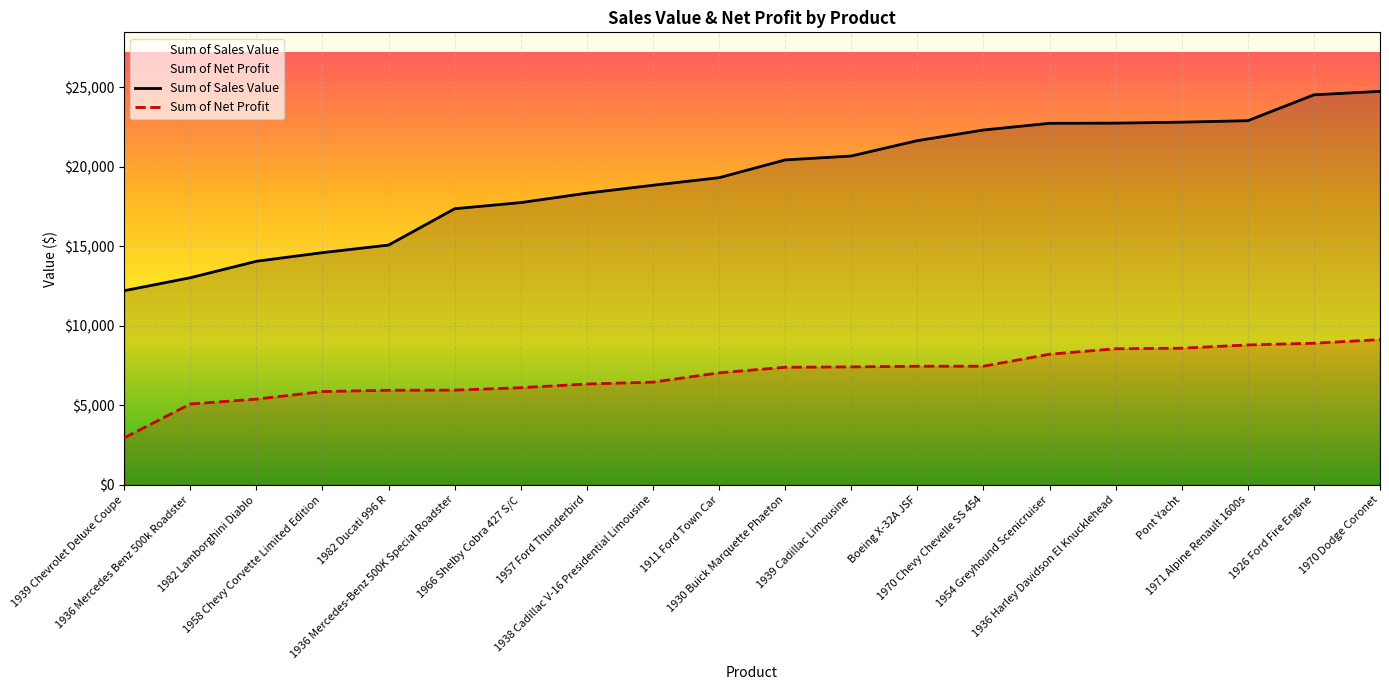

What is the sum of all Sum of Sales Value values?

386086.5